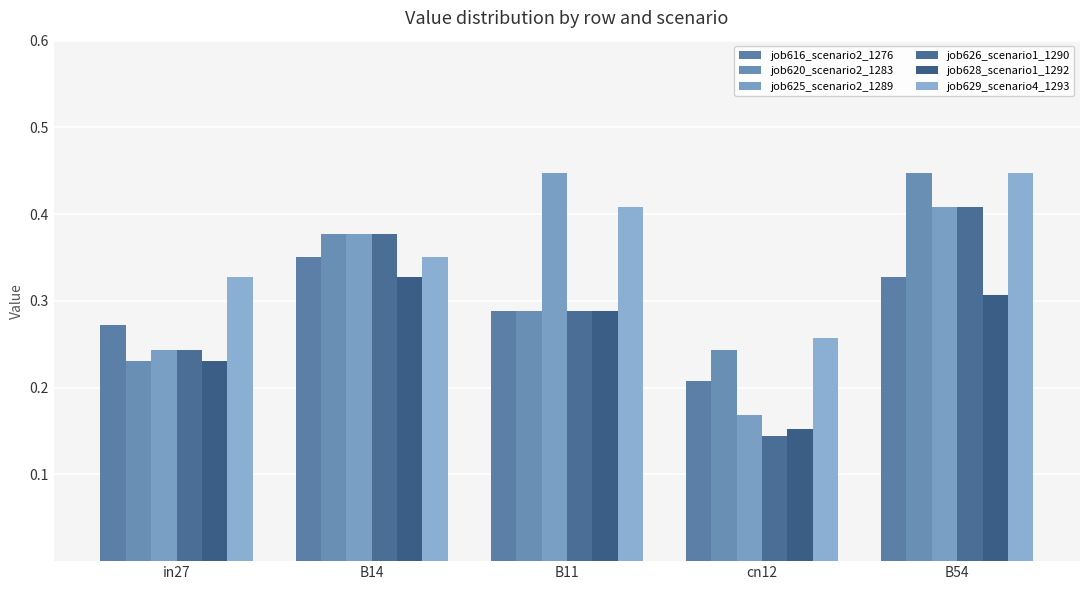

What position from the right is B11?

3